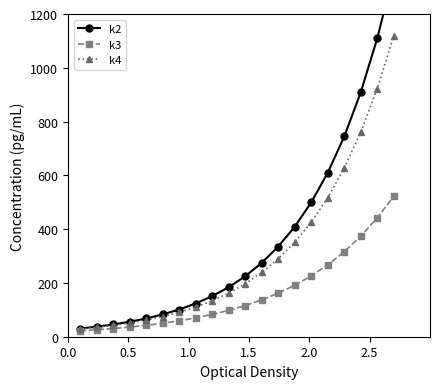

What is the maximum value for k4?

1119.4